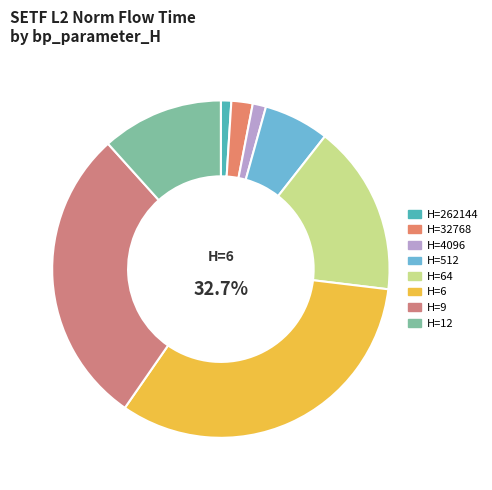

Which slice is the smallest?

262144